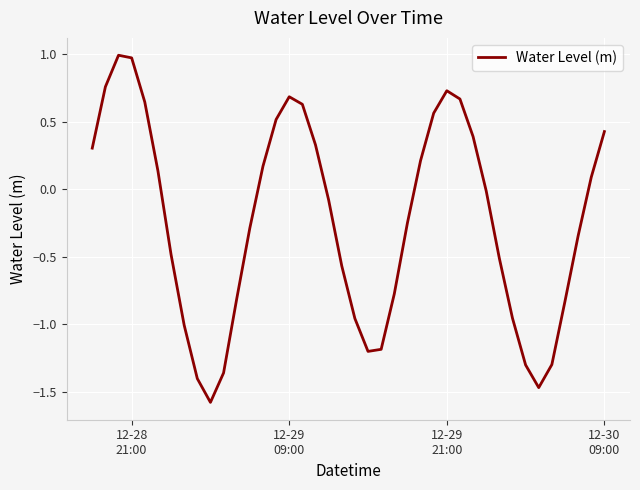

What is the difference between the maximum and minimum values?

2.6